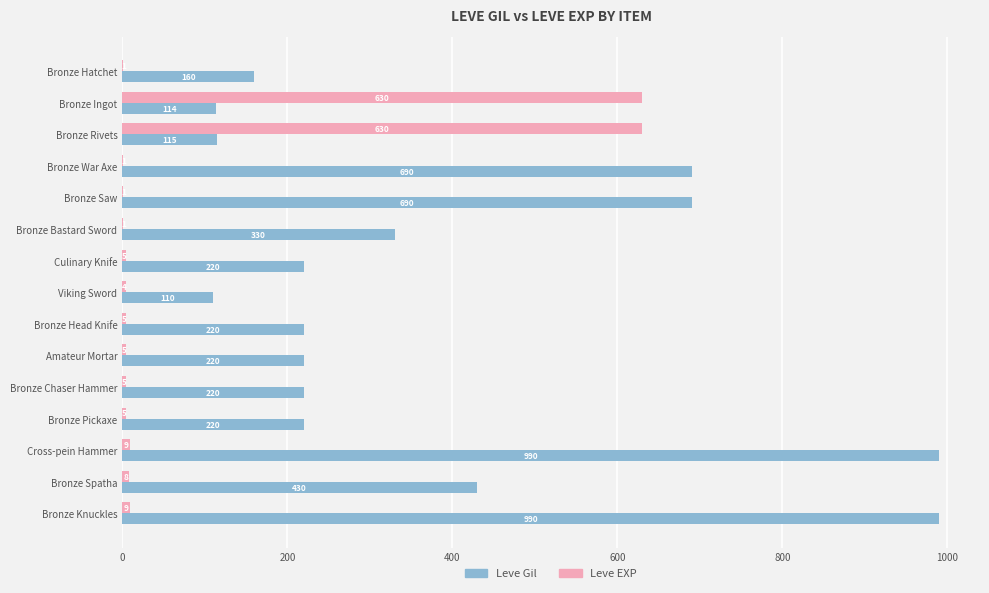

Which series has the largest total across all categories?

Leve Gil